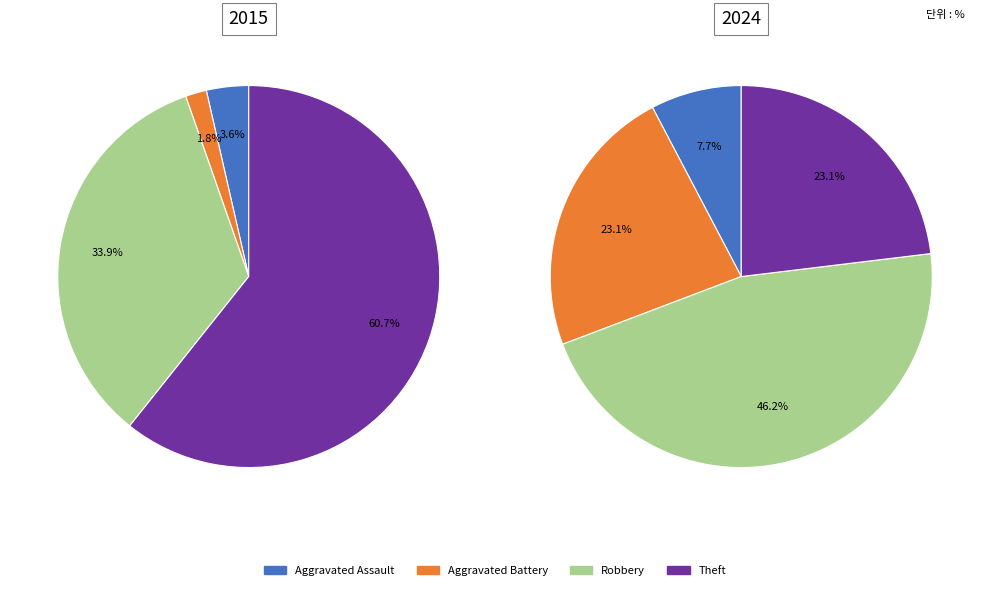

Approximately how many times larger is the value at Theft compared to Robbery?

1.8